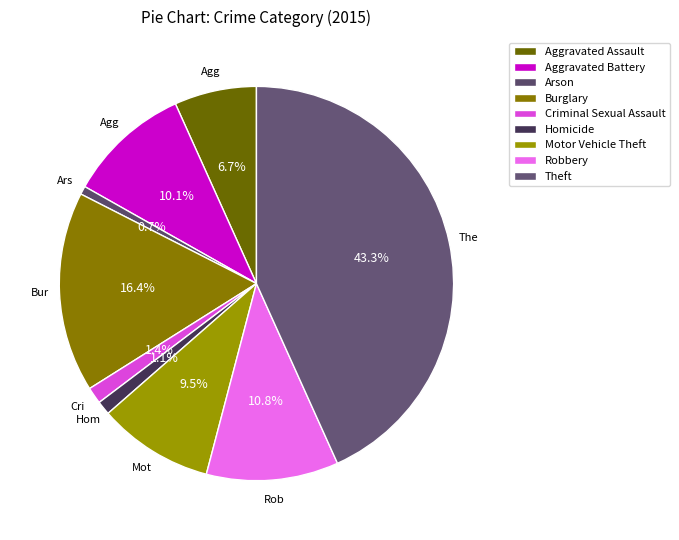

How many segments does this pie chart have?

9